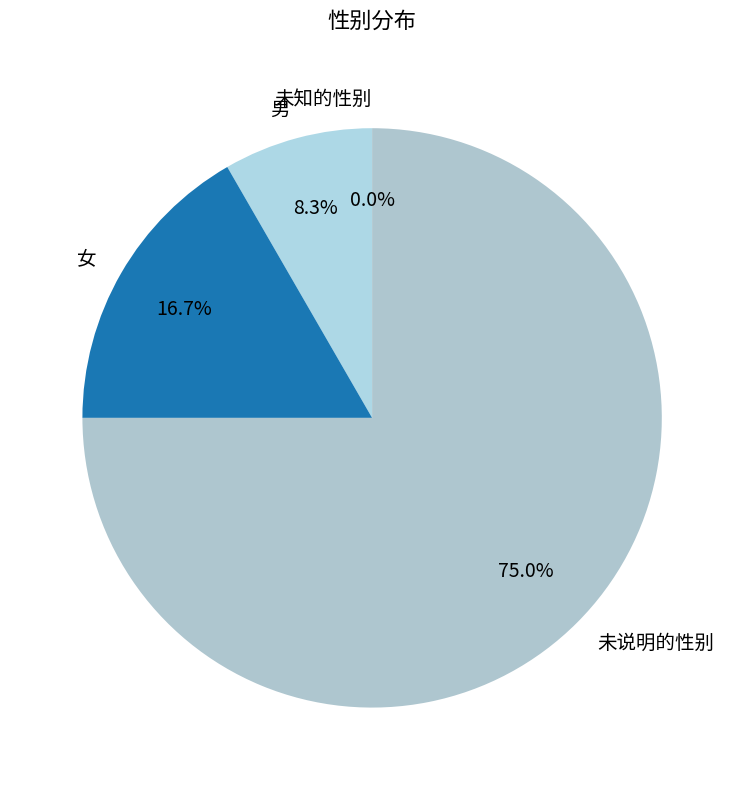

The 男 slice represents 14% of the pie. True or false?

False